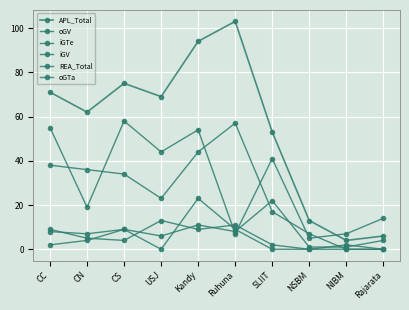

What is the spread (max minus min) of values at CS?

71